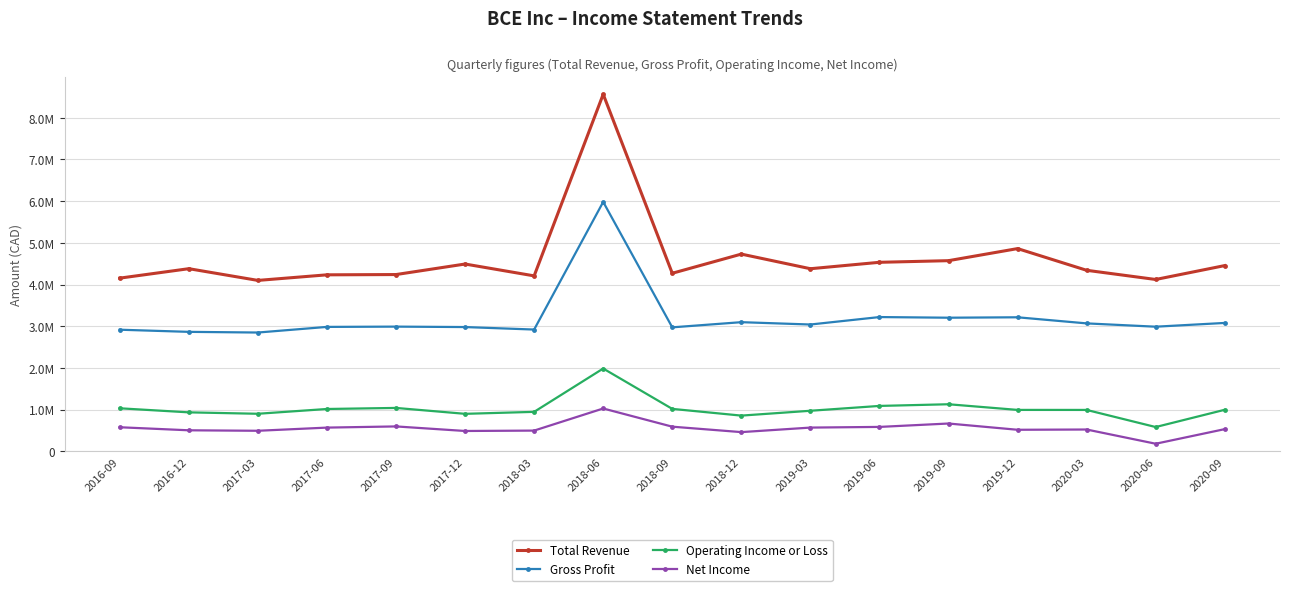

The value of Net Income at 2017-03 is 493200. True or false?

True